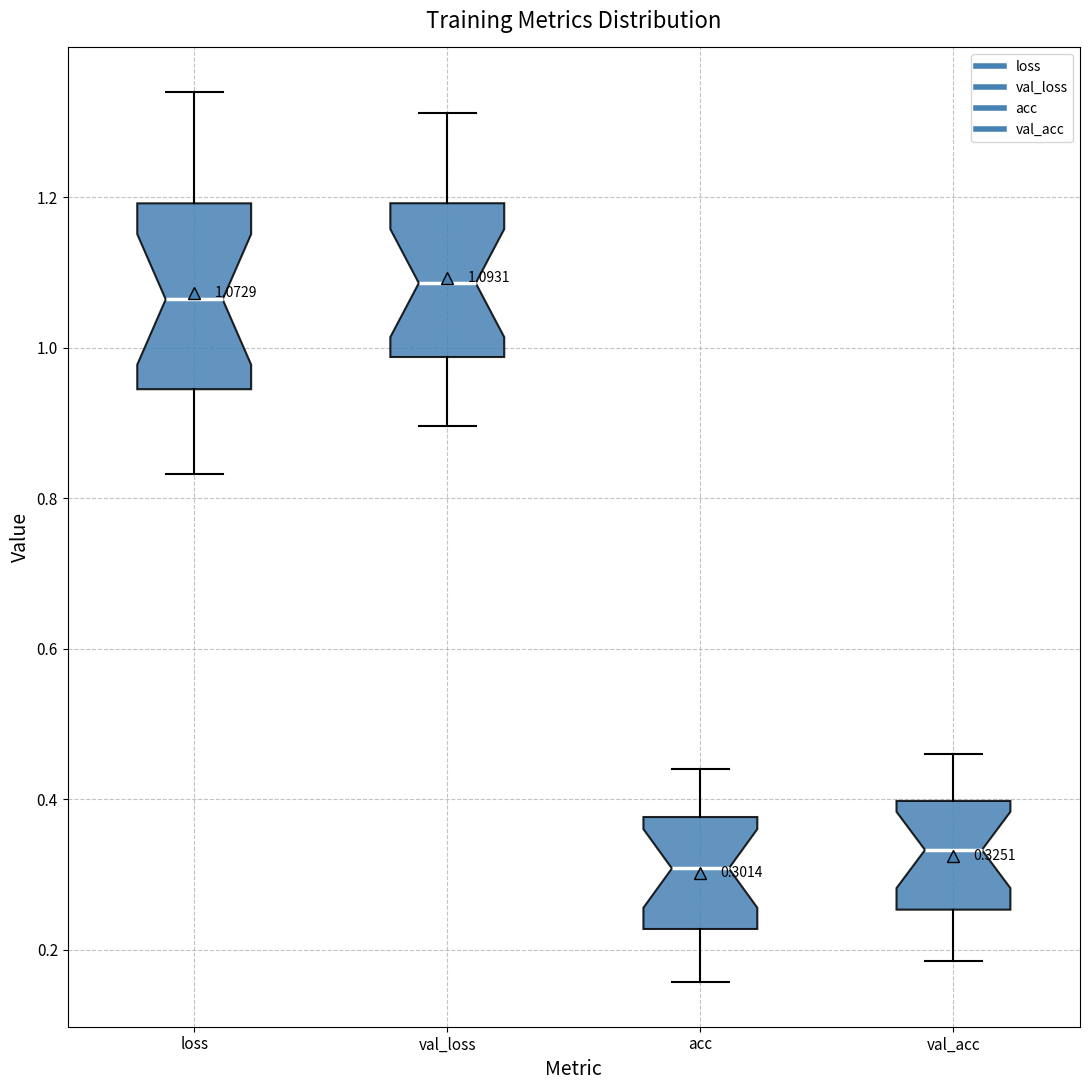

Which box has the lowest median line?

acc